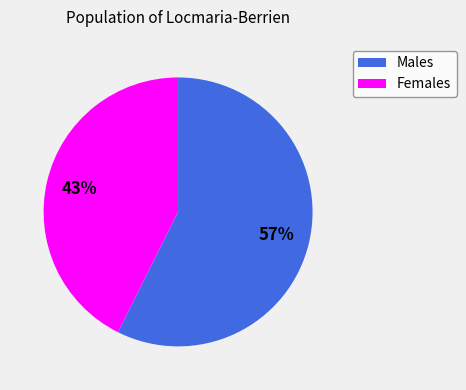

Count the number of slices in the pie.

2